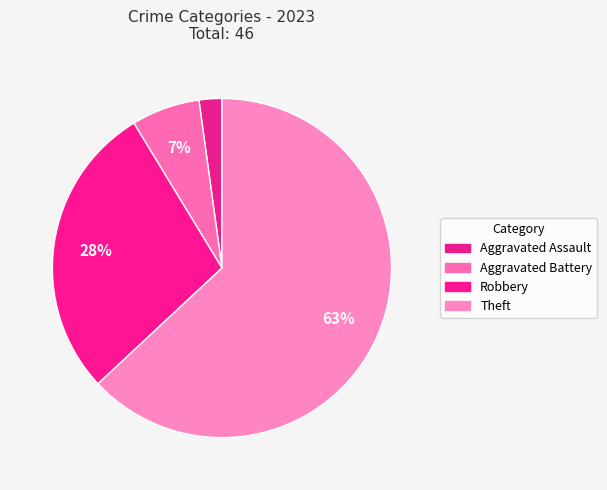

How many segments does this pie chart have?

4